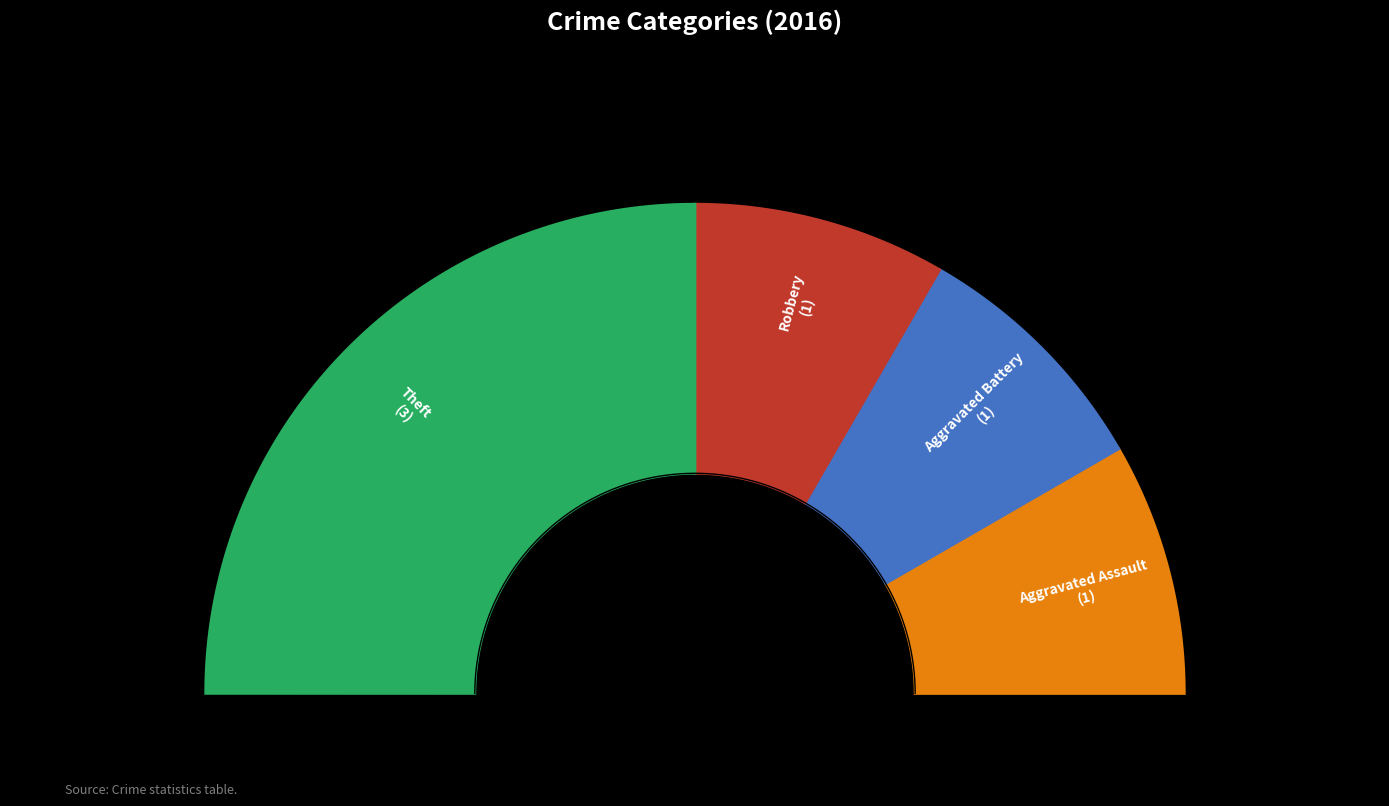

Which category has the smallest portion of the pie?

Aggravated Assault